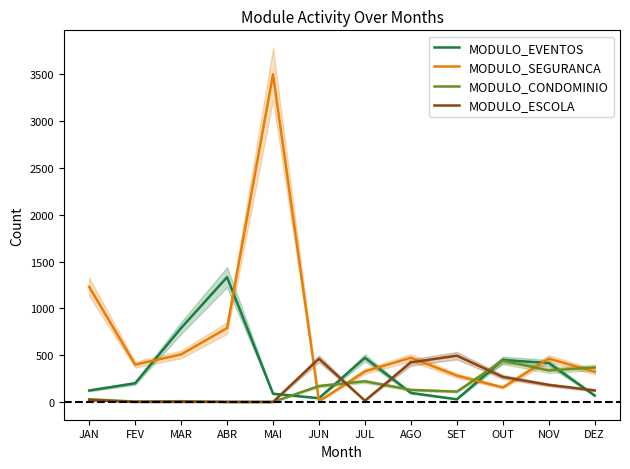

Where is the first local maximum for MODULO_CONDOMINIO?

MAR